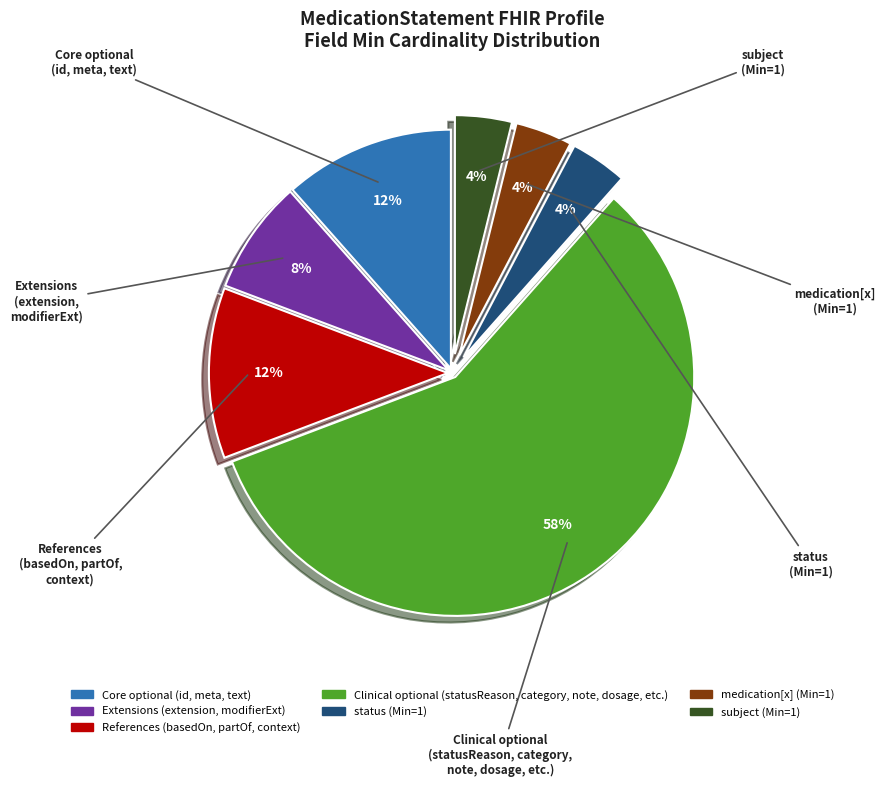

To the nearest percent, what is the average slice percentage?

14%